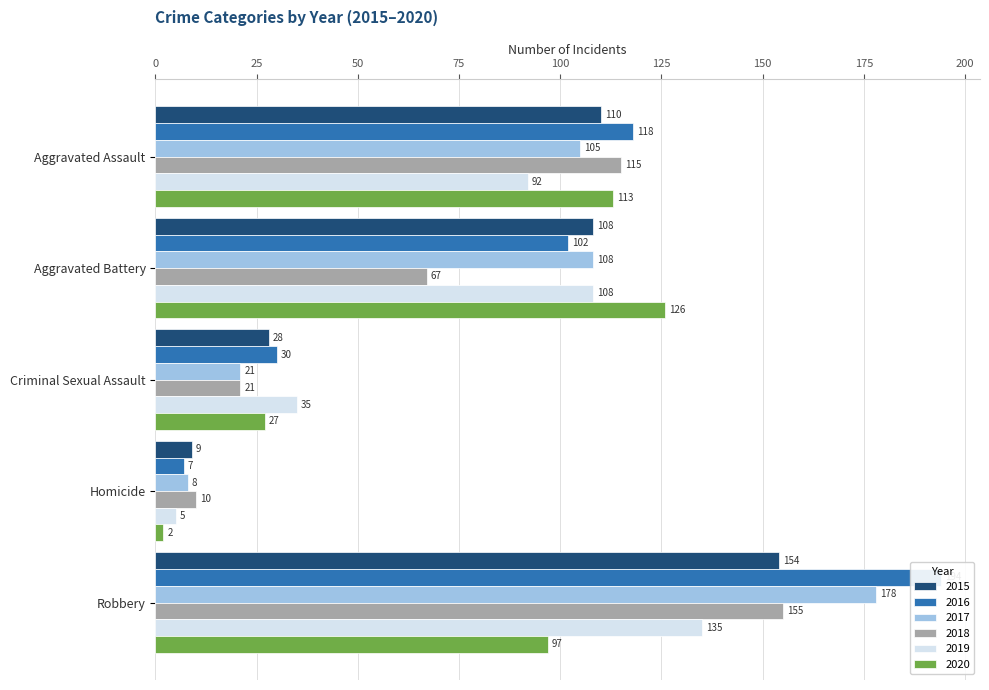

The value of 2018 at Homicide is 10. True or false?

True